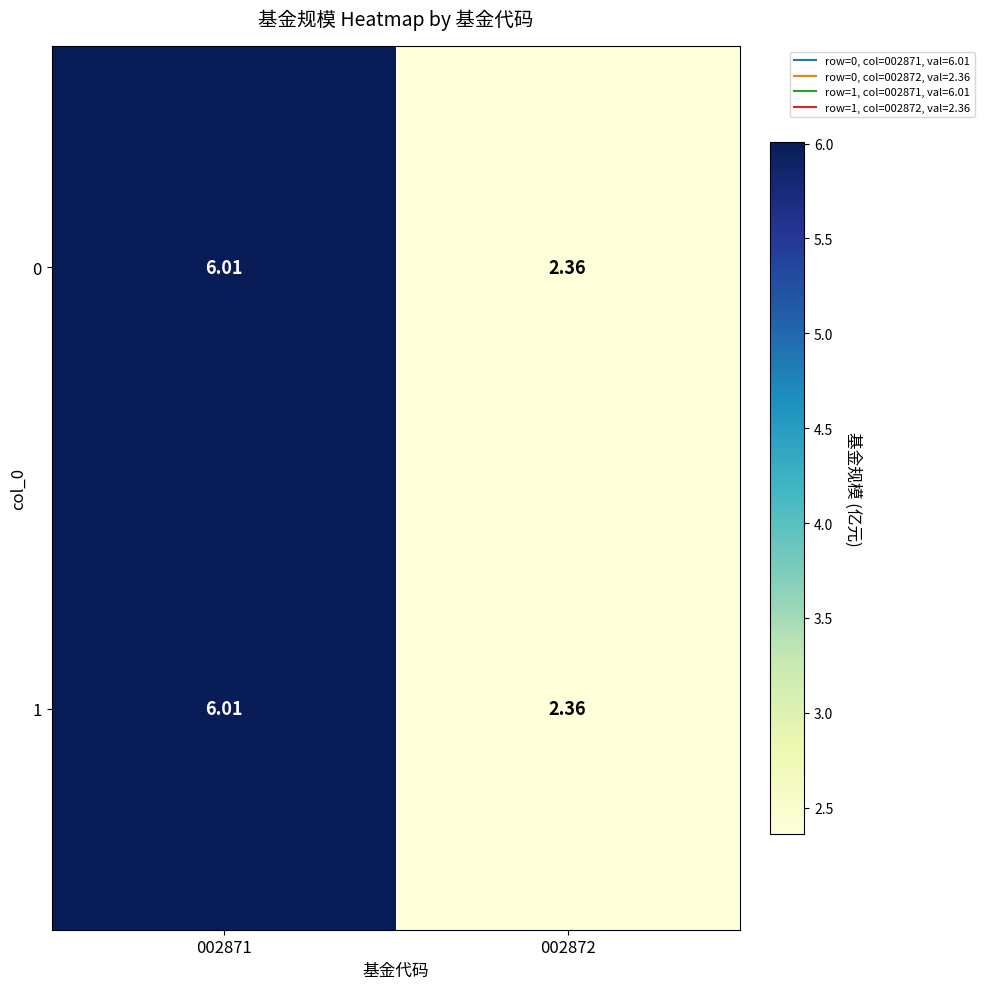

Which category has the lowest value across all series?

002872